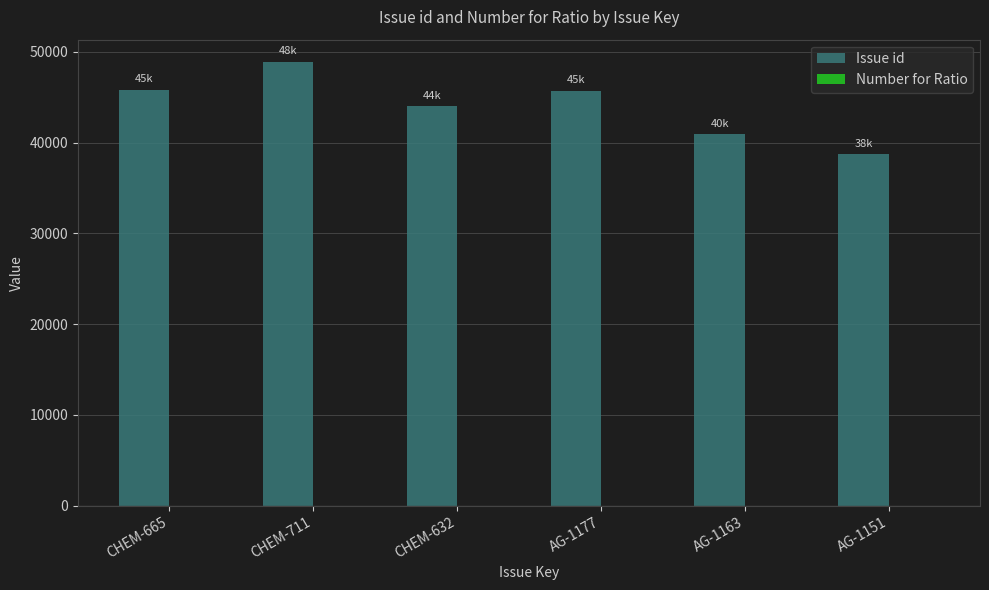

Are the bars grouped side by side (vs. stacked)?

No